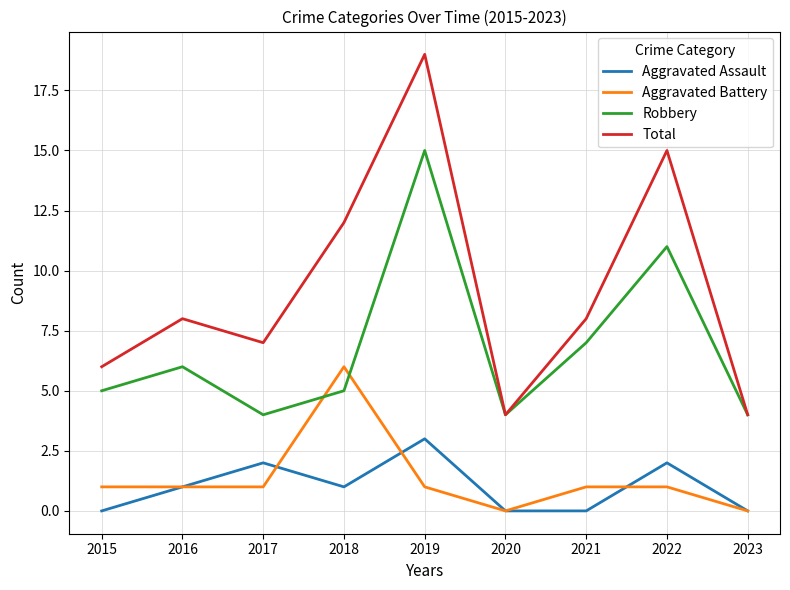

Is it true that Total equals 2 at 2016?

False